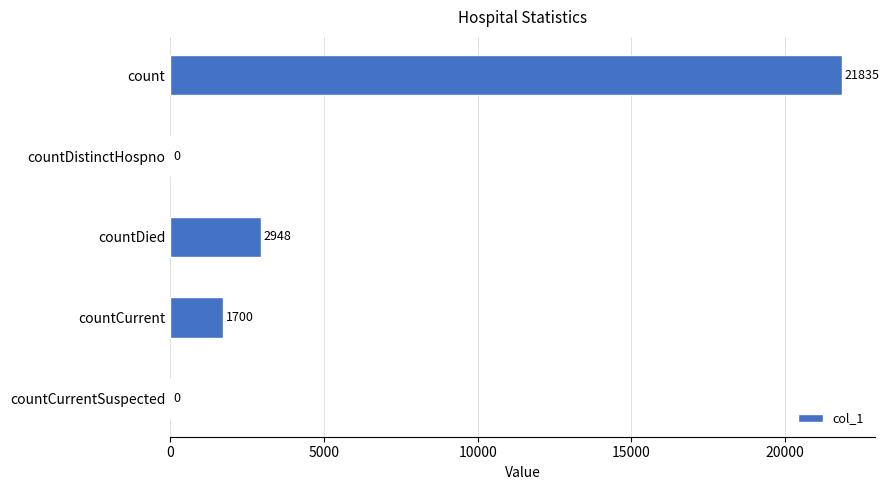

At which label is the value closest to 10917?

countDied